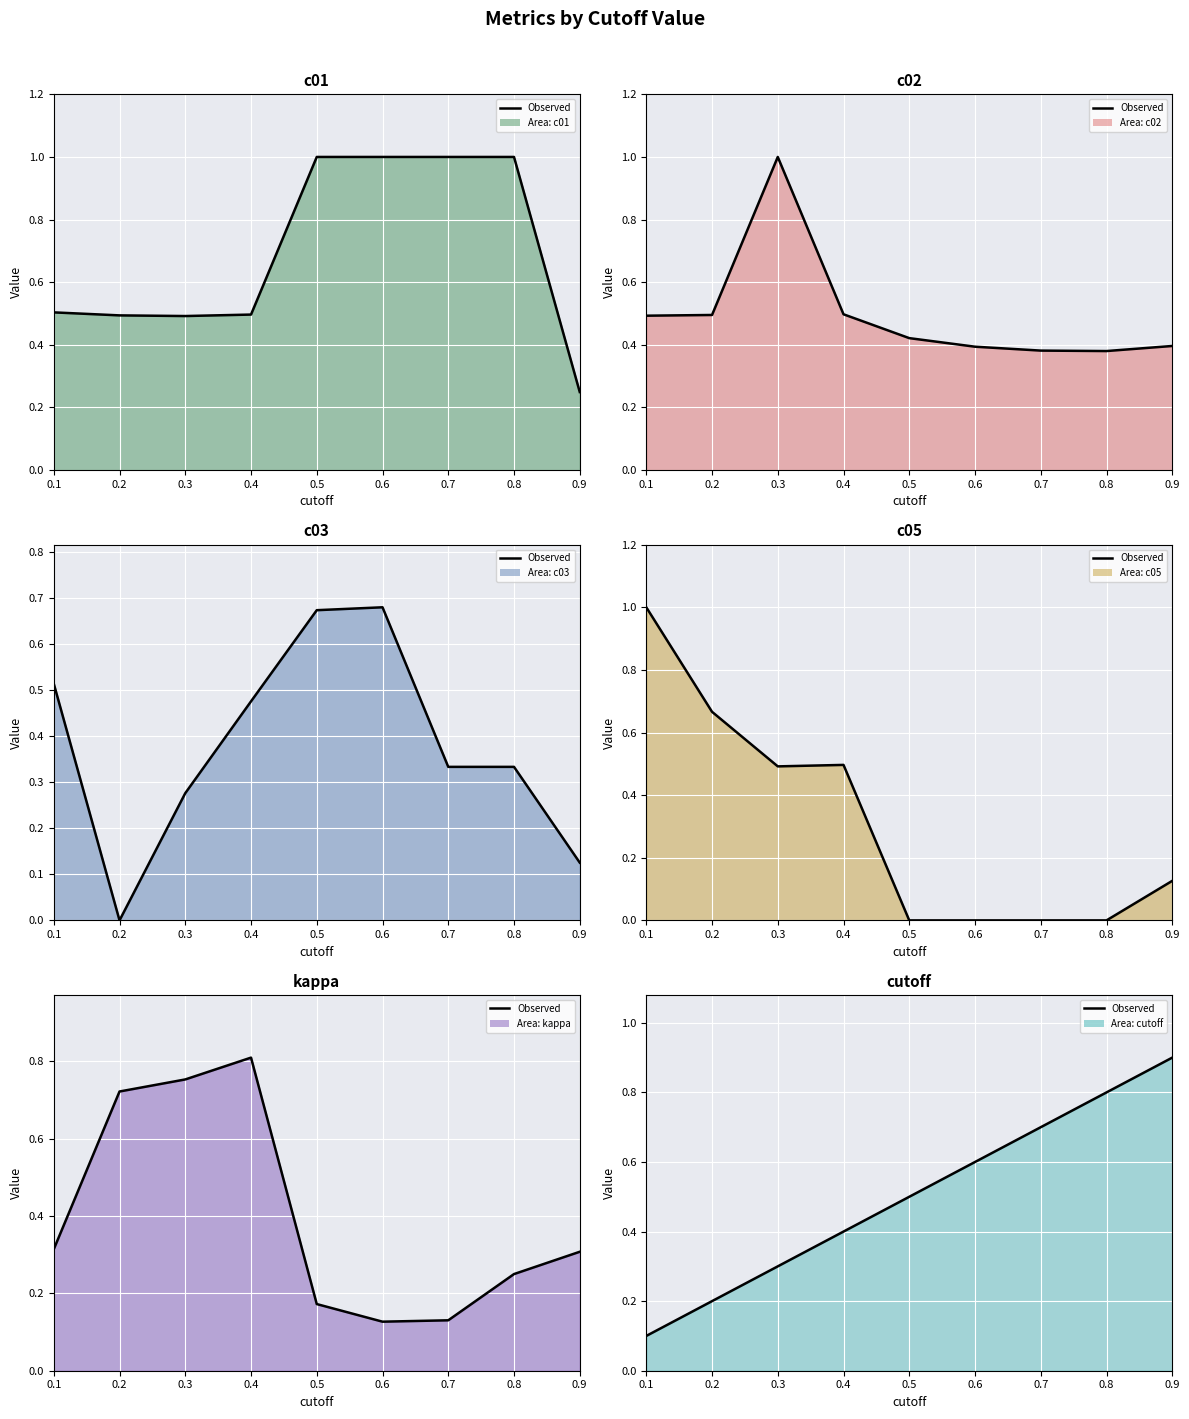

What is the difference between the highest and lowest values at 0.6?

1.0